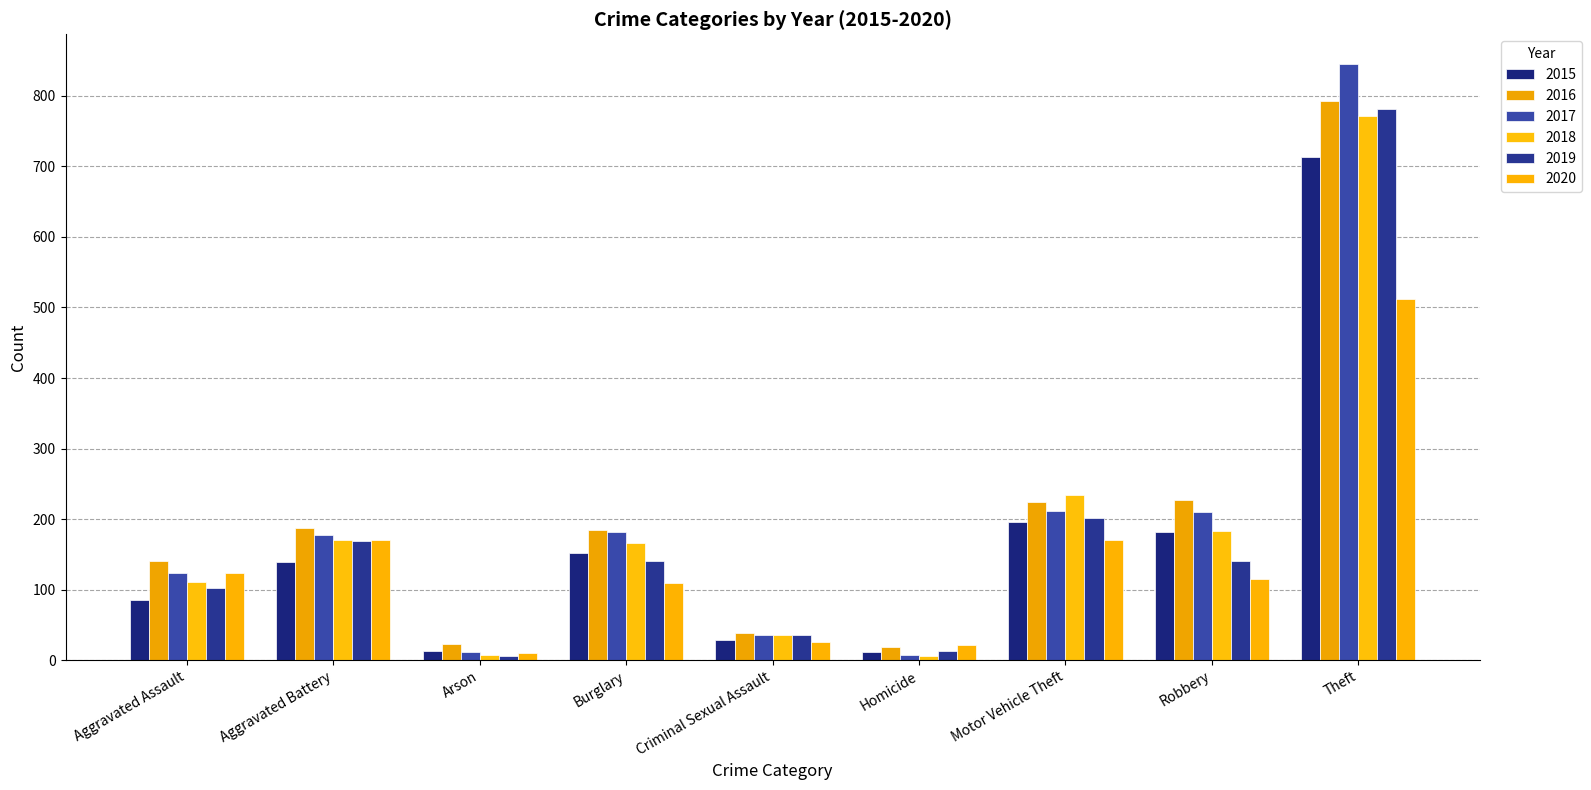

At how many categories does at least one series exceed 513?

1